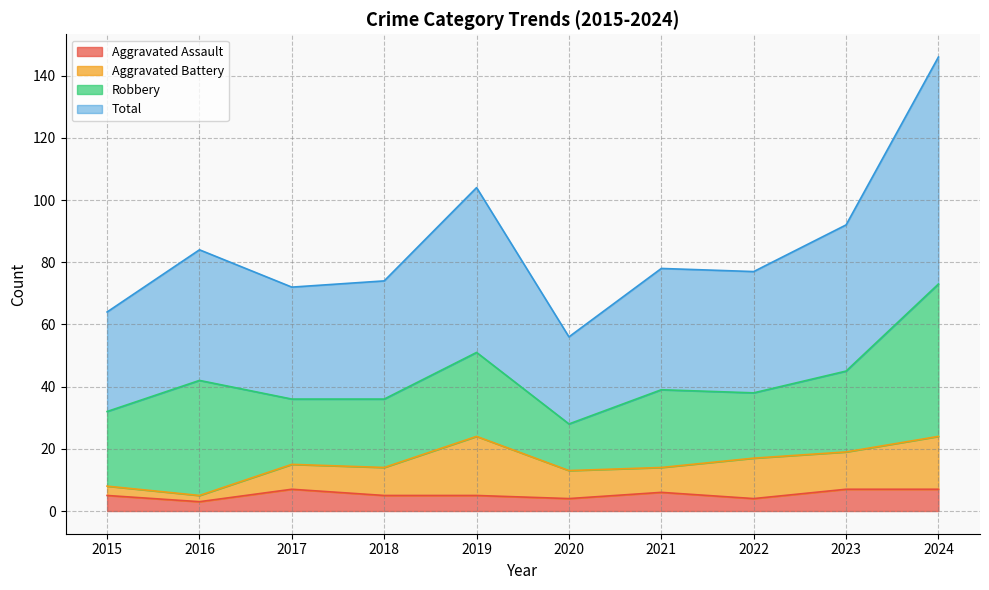

What is the difference between the Aggravated Assault values at 2016 and 2018?

2